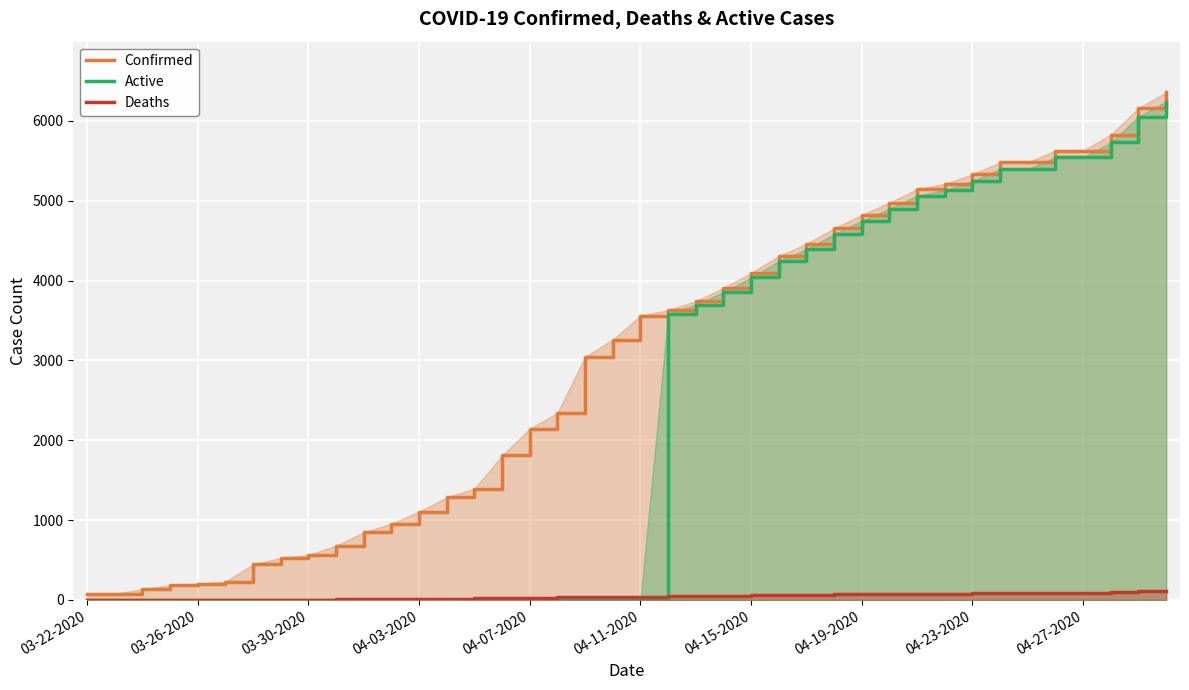

List the series in order of their peak value, highest first.

Confirmed, Active, Deaths